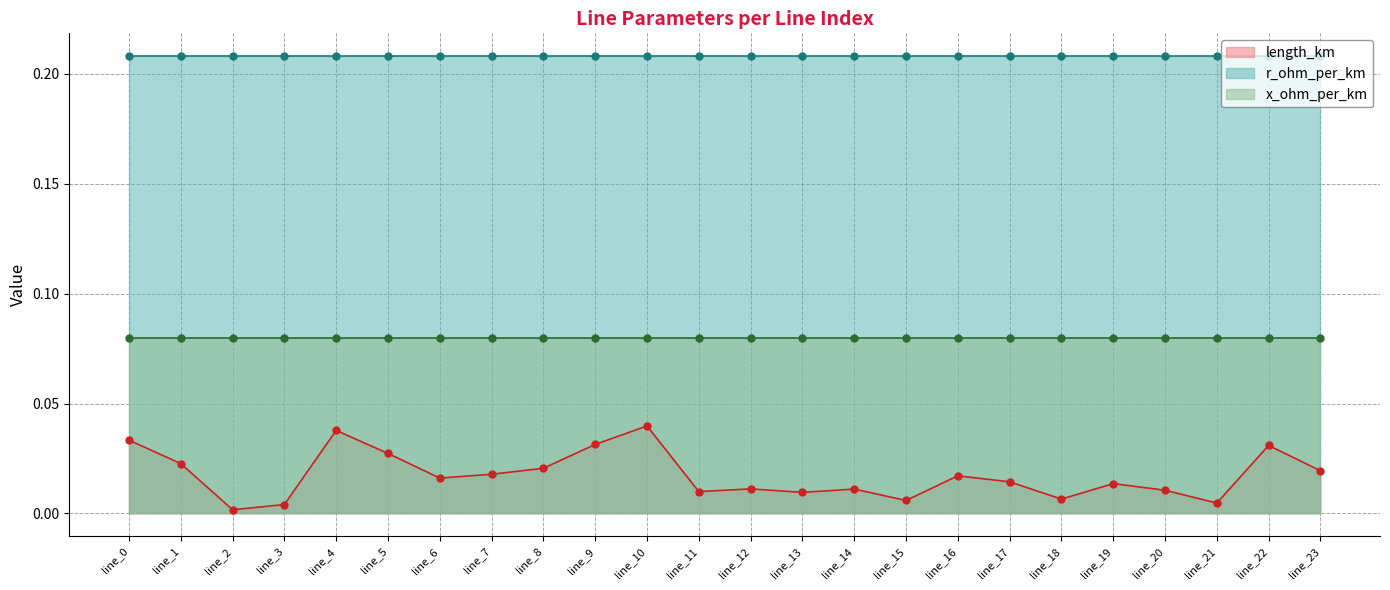

Does the chart have visible grid lines?

Yes